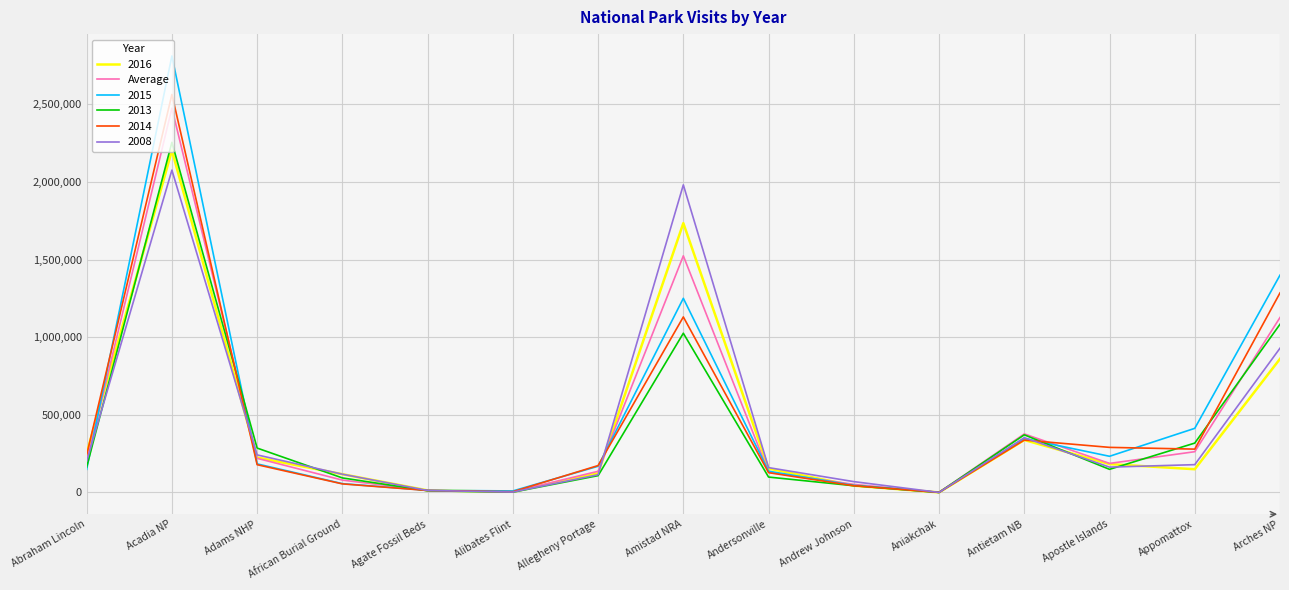

The value of 2016 at African Burial Ground is 117113. True or false?

True